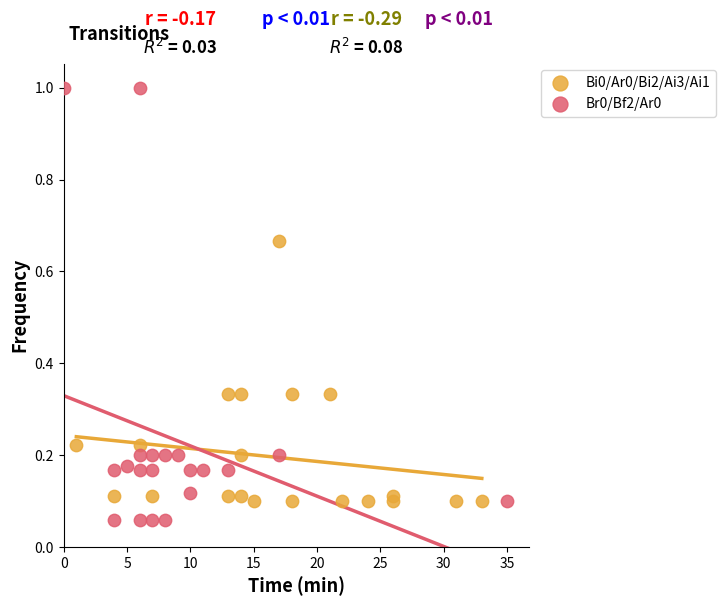

Which series reaches the maximum Y coordinate?

Br0/Bf2/Ar0